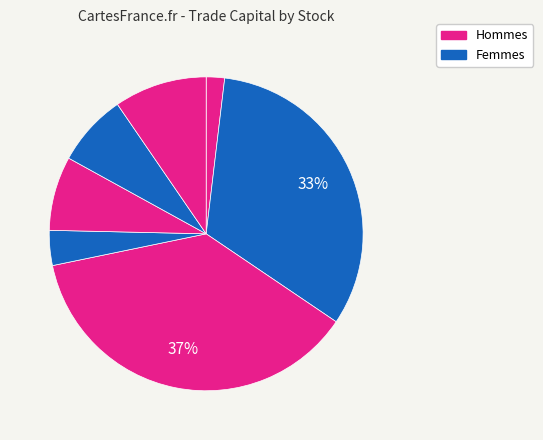

How many slices are in this pie chart?

7